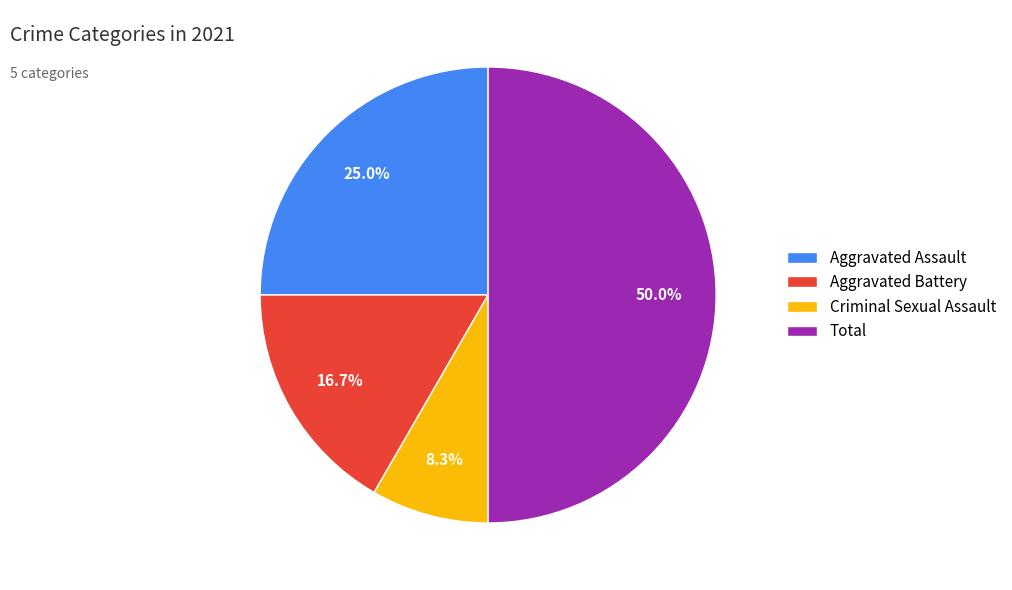

Count the number of slices in the pie.

4